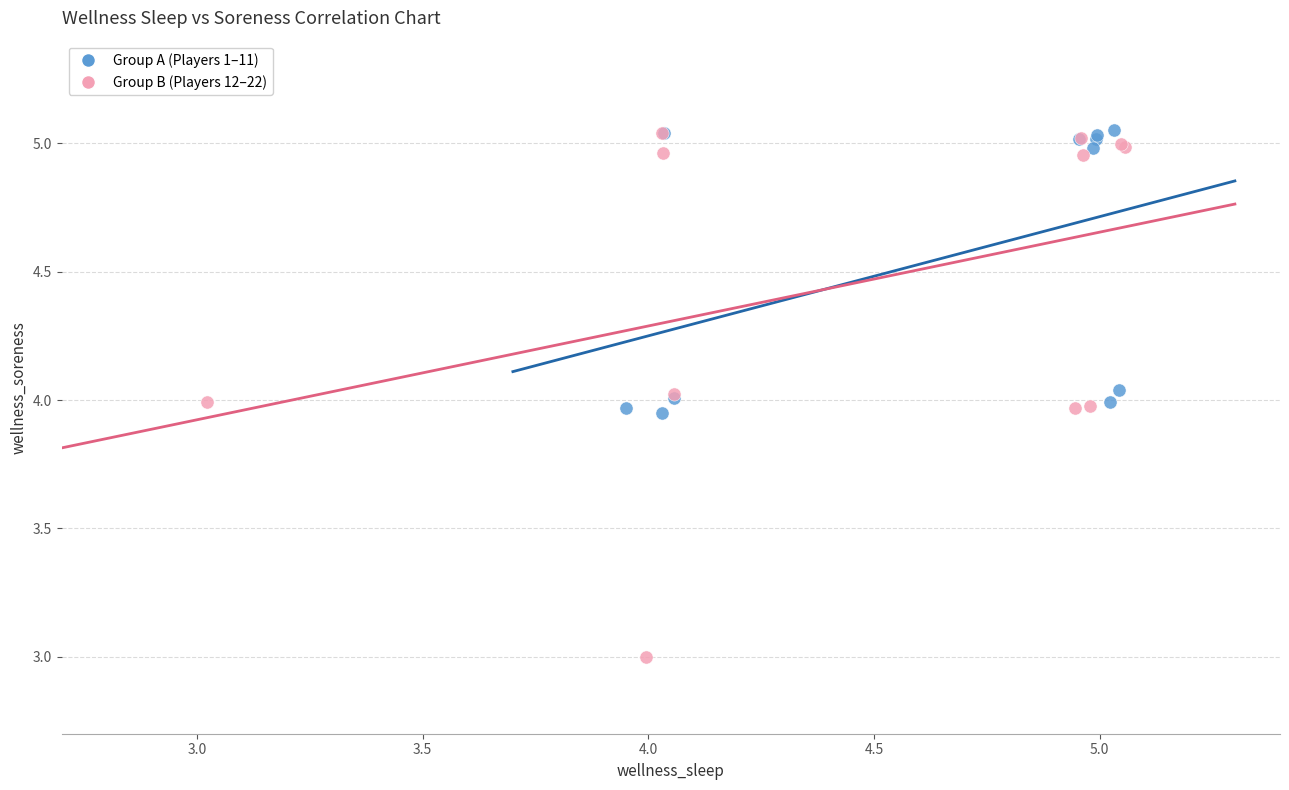

Which series reaches the minimum Y coordinate?

Group B (Players 12–22)